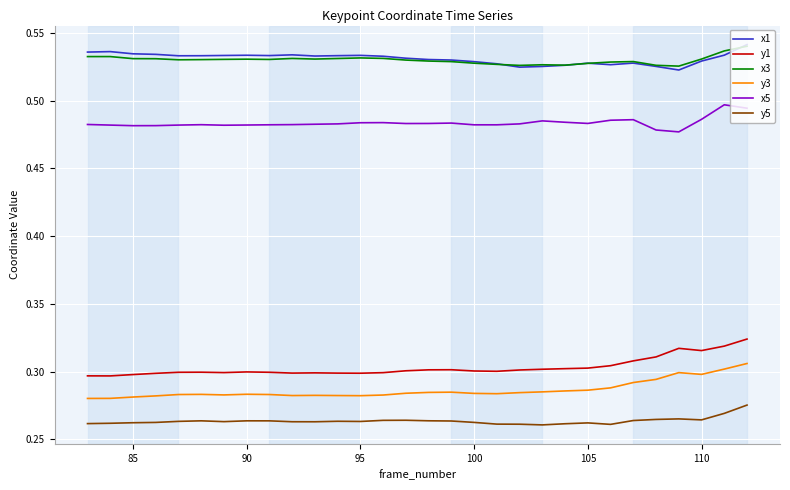

True or false: x1 and y3 intersect in this chart.

False